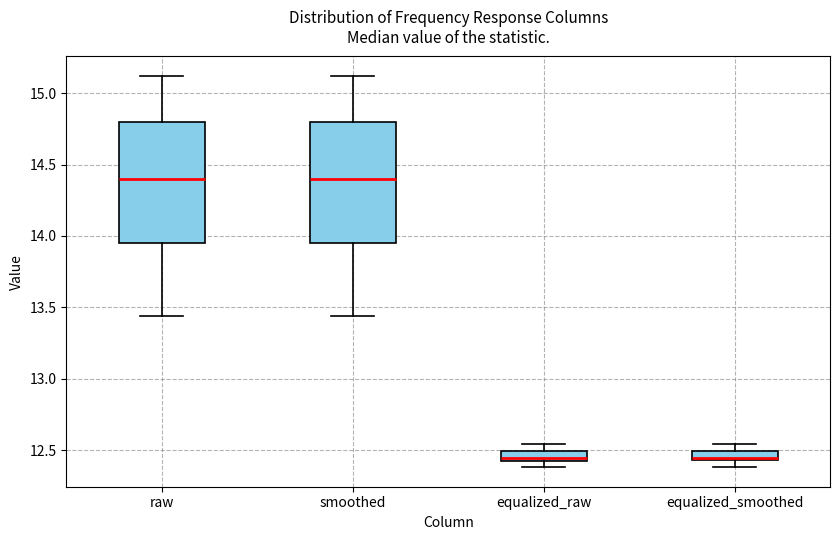

Where is the upper edge of the box for equalized_smoothed on the y-axis? The values are not printed on the chart, so give them approximately, as read against the axis.

12.50